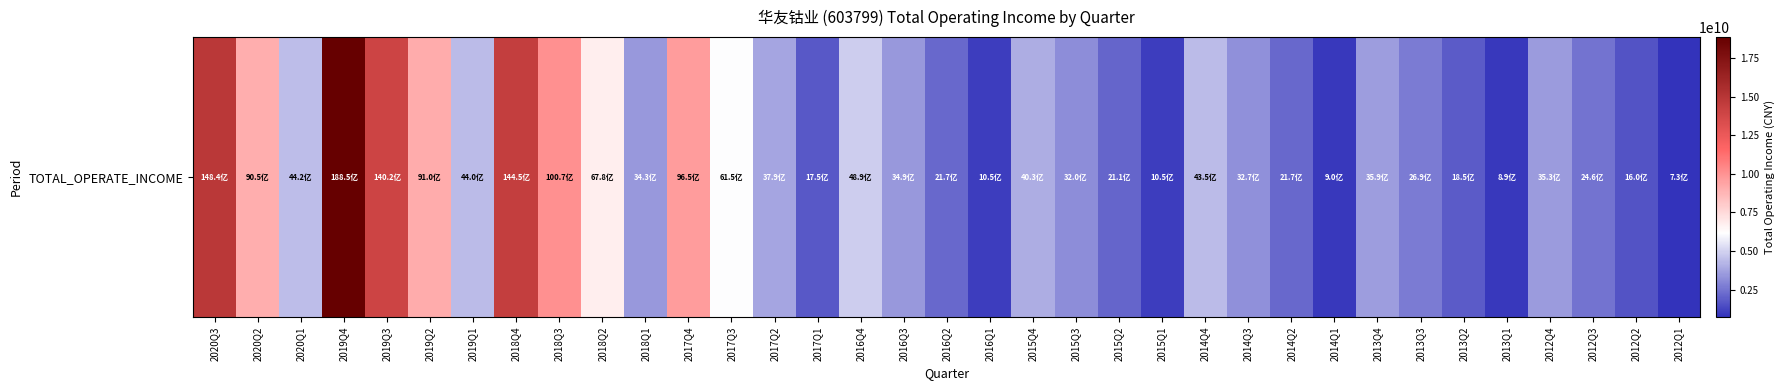

Reading left to right, what are all the values shown in this chart?

2020Q3=14838642983.6	2020Q2=9052011198.9	2020Q1=4424395821.5	2019Q4=18852828463.2	2019Q3=14022720633.7	2019Q2=9103906760.8	2019Q1=4400899970.6	2018Q4=14450762952.0	2018Q3=10073629880.4	2018Q2=6783203559.9	2018Q1=3430715938.0	2017Q4=9653222710.9	2017Q3=6145961356.6	2017Q2=3788477669.3	2017Q1=1747176309.1	2016Q4=4889385103.4	2016Q3=3488281182.8	2016Q2=2165799222.2	2016Q1=1052482439.9	2015Q4=4029261578.8	2015Q3=3195506822.3	2015Q2=2113605148.3	2015Q1=1053247704.2	2014Q4=4353330286.8	2014Q3=3272191197.7	2014Q2=2166181803.3	2014Q1=903577795.1	2013Q4=3585272216.2	2013Q3=2685728776.5	2013Q2=1853986129.2	2013Q1=893512090.4	2012Q4=3533460282.7	2012Q3=2459543906.8	2012Q2=1599664428.5	2012Q1=727329085.8